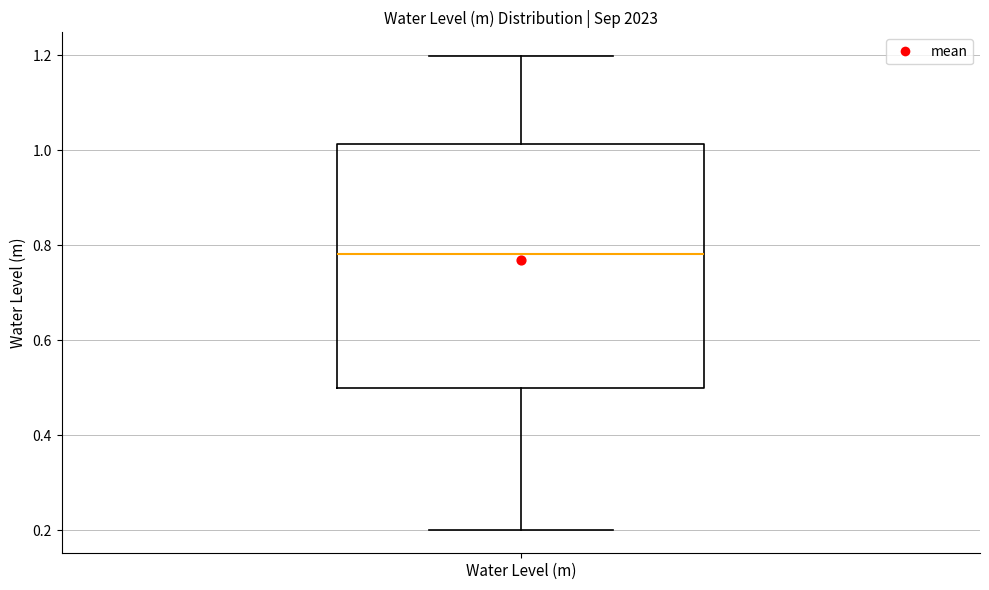

Where does the lower whisker of the box for Water Level (m) end on the y-axis? The values are not printed on the chart, so give them approximately, as read against the axis.

0.20